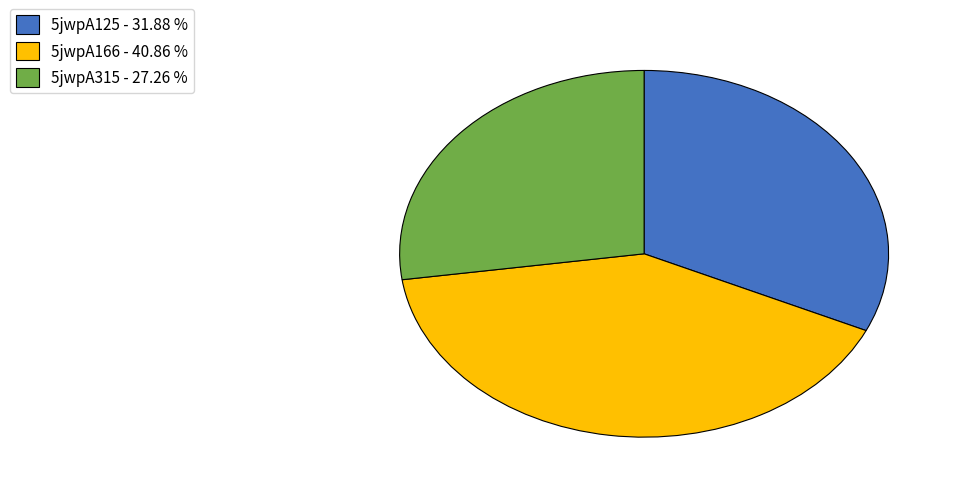

Count the number of slices in the pie.

3